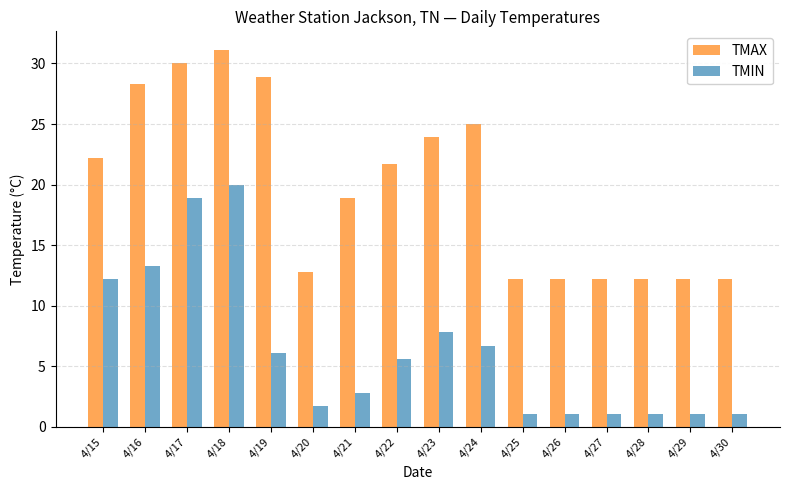

What is the value of the TMAX bar at the 3rd from the left?

30.0